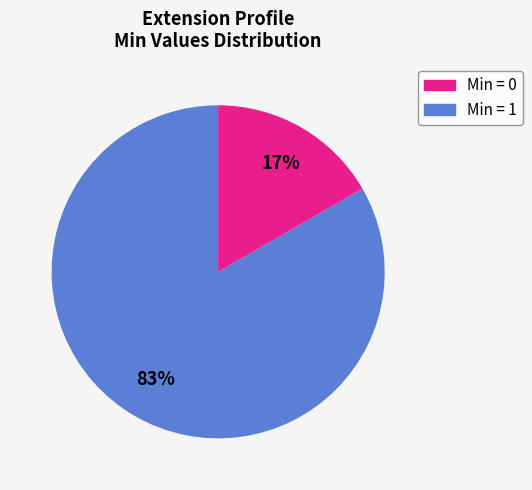

Does any single category account for the majority?

Yes